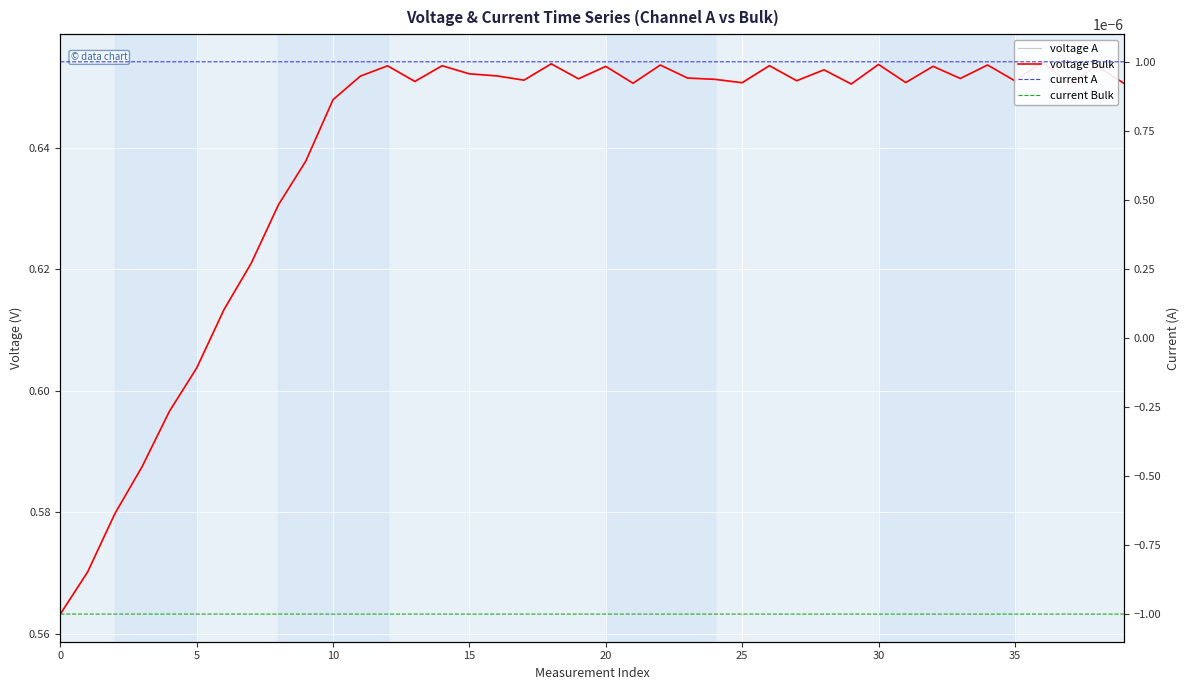

How many interior local peaks does the voltage Bulk series have?

12